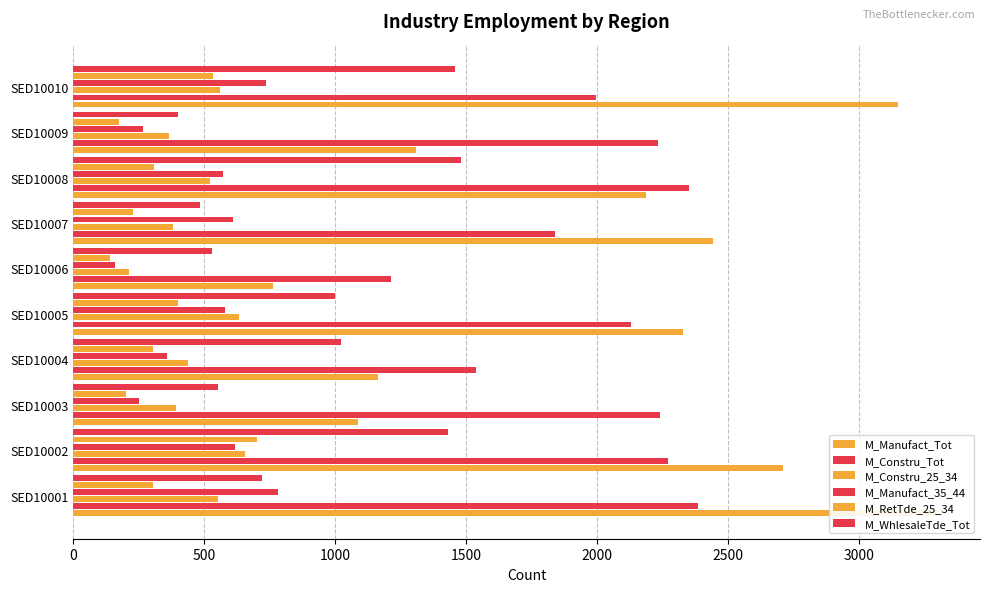

At which category is the sum across all series the highest?

SED10010